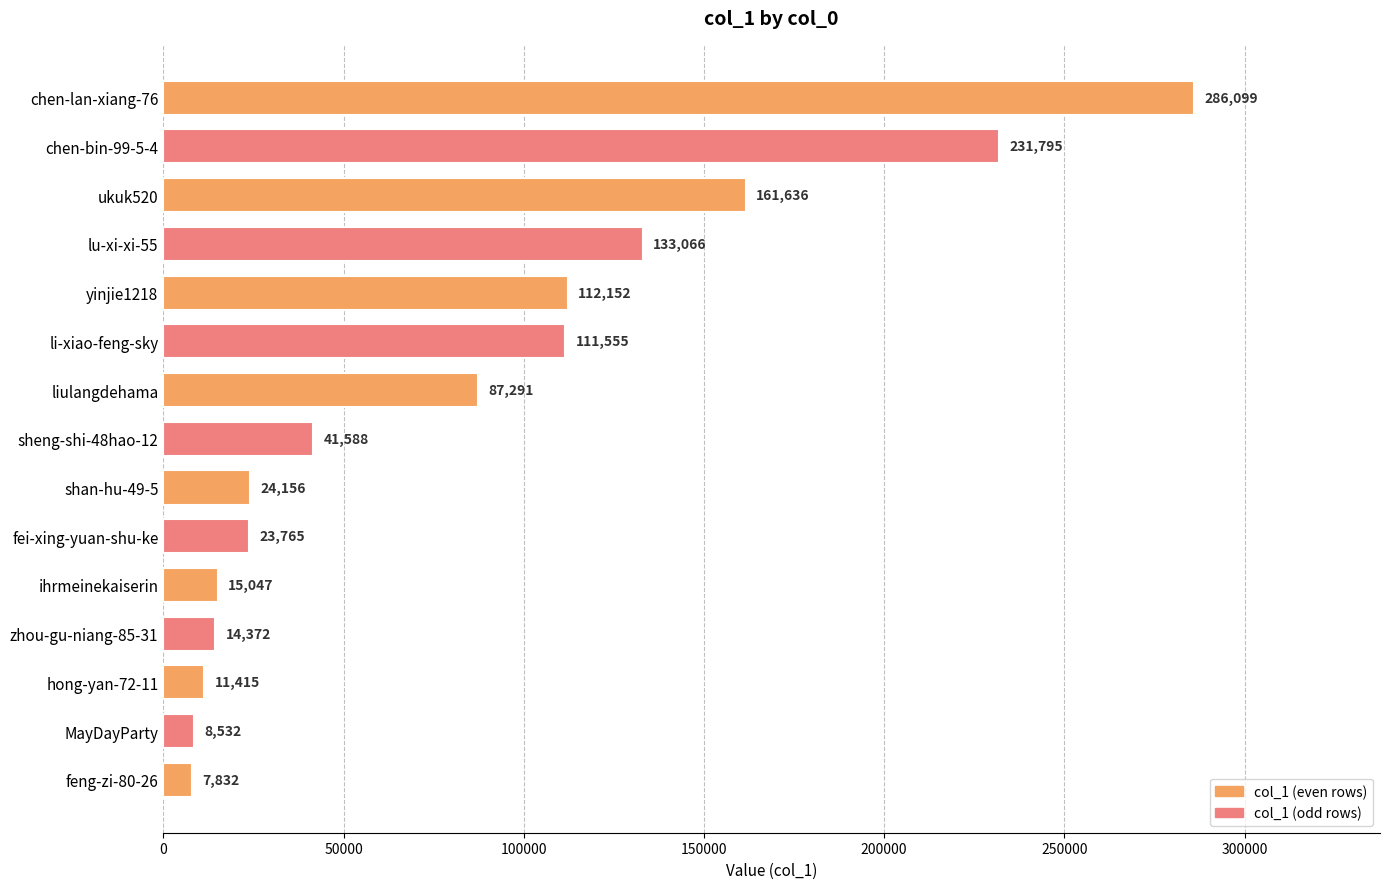

Reading top to bottom, transcribe all the data shown in this chart.

chen-lan-xiang-76=286099	chen-bin-99-5-4=231795	ukuk520=161636	lu-xi-xi-55=133066	yinjie1218=112152	li-xiao-feng-sky=111555	liulangdehama=87291	sheng-shi-48hao-12=41588	shan-hu-49-5=24156	fei-xing-yuan-shu-ke=23765	ihrmeinekaiserin=15047	zhou-gu-niang-85-31=14372	hong-yan-72-11=11415	MayDayParty=8532	feng-zi-80-26=7832